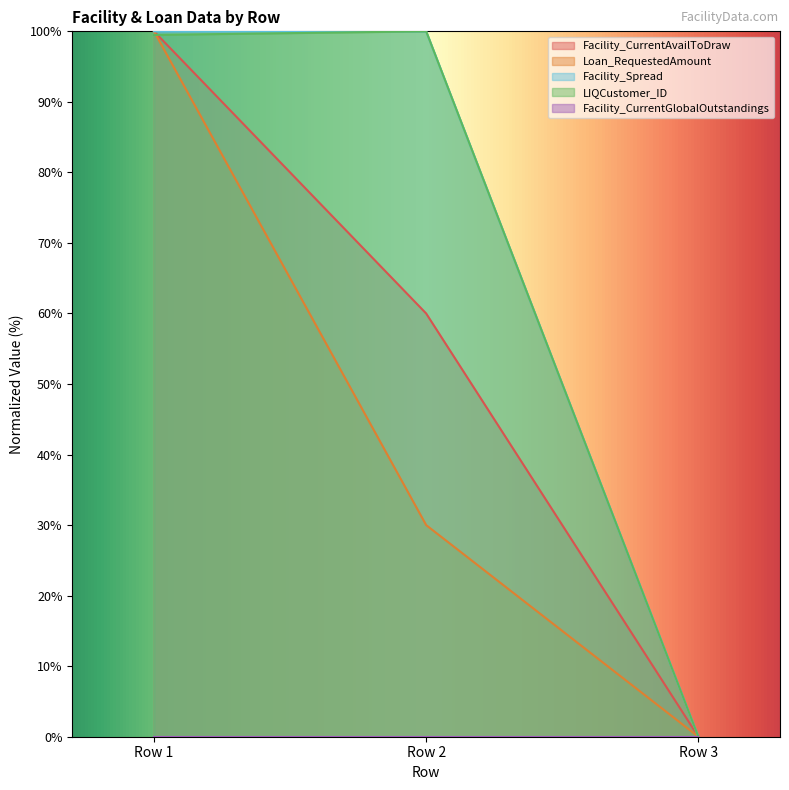

True or false: Facility_Spread has a value of 34.9 at Row 1.

False